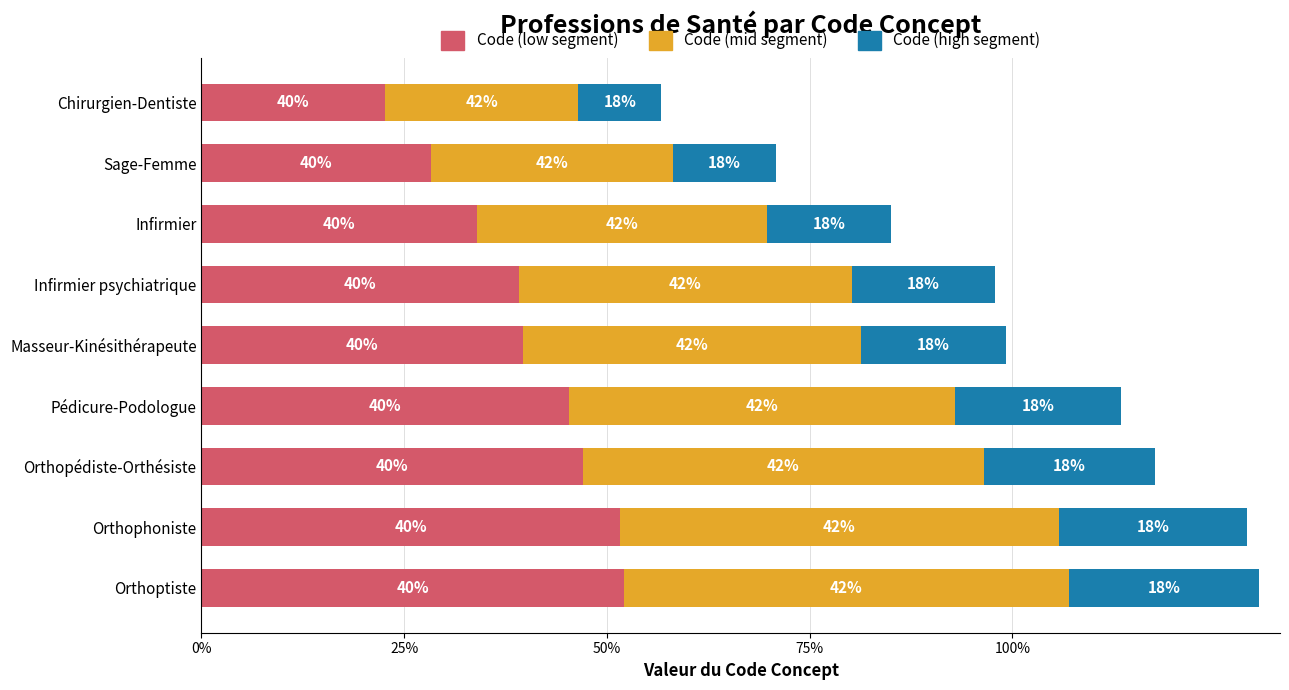

What are all the series names shown in the legend?

Code (low segment), Code (mid segment), Code (high segment)